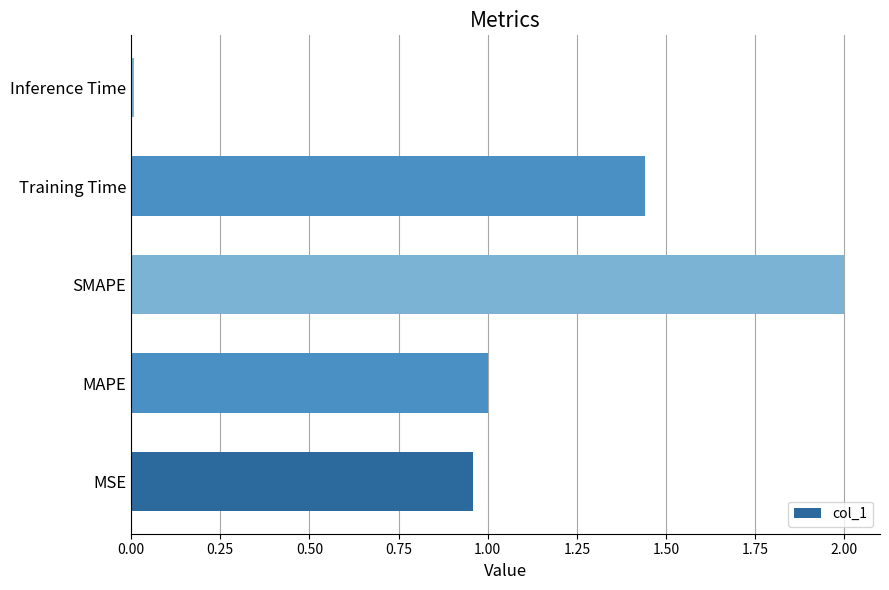

How many series are shown in this chart?

1